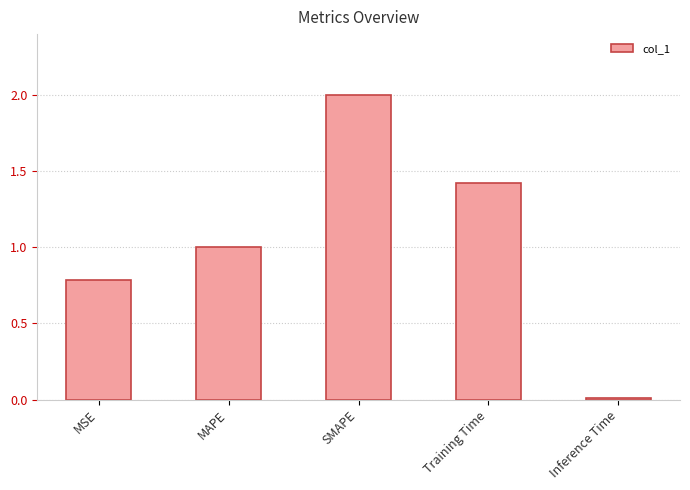

What is the ratio of the value at MSE to the value at Training Time?

0.6